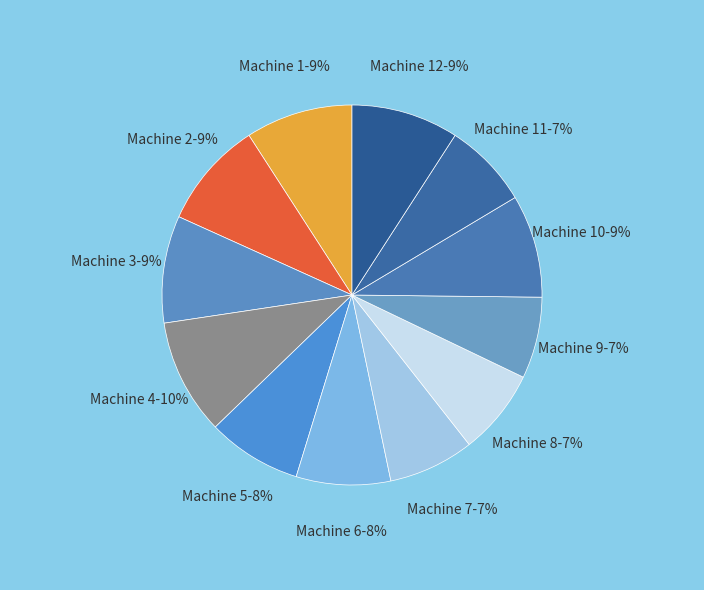

Which category has the biggest portion of the pie?

Machine 4